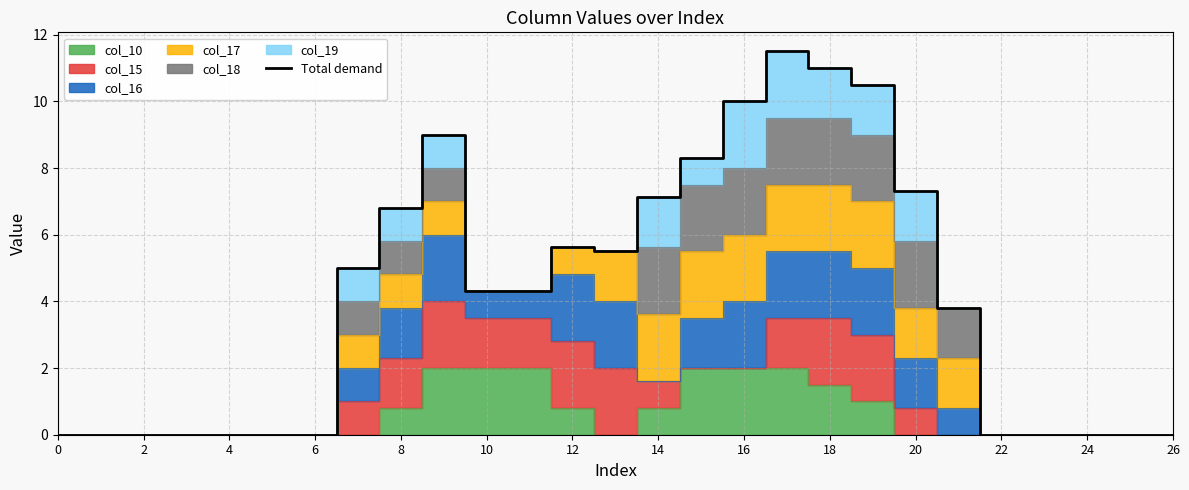

What is the sum of all values?

110.1